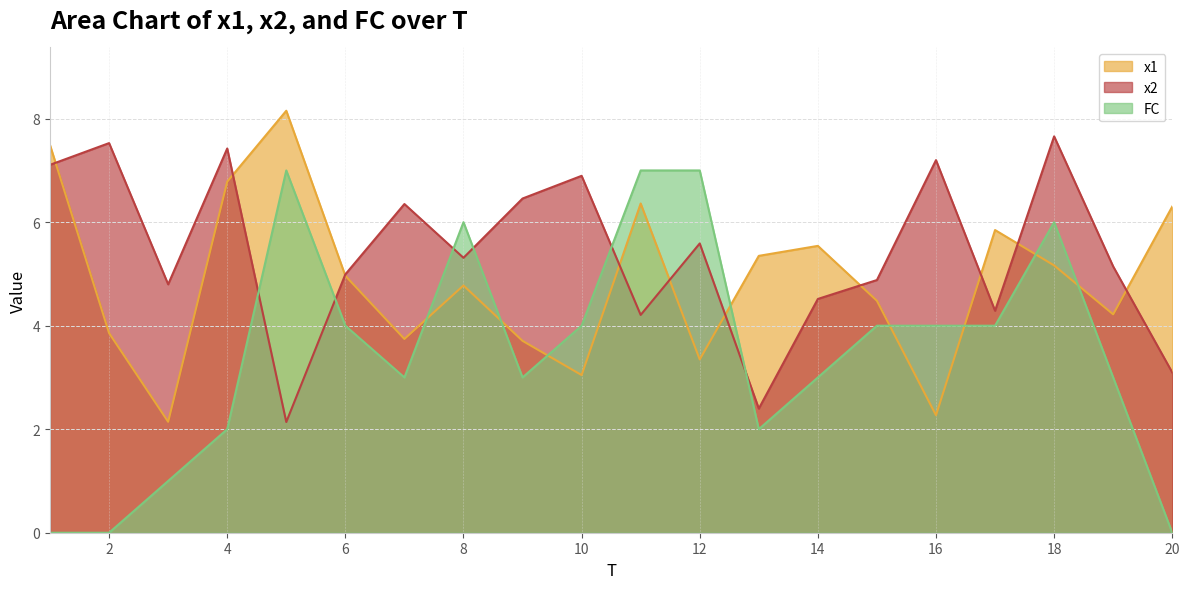

List the labels in order of x2 value, smallest first.

5, 13, 20, 11, 17, 14, 3, 15, 6, 19, 8, 12, 7, 9, 10, 1, 16, 4, 2, 18